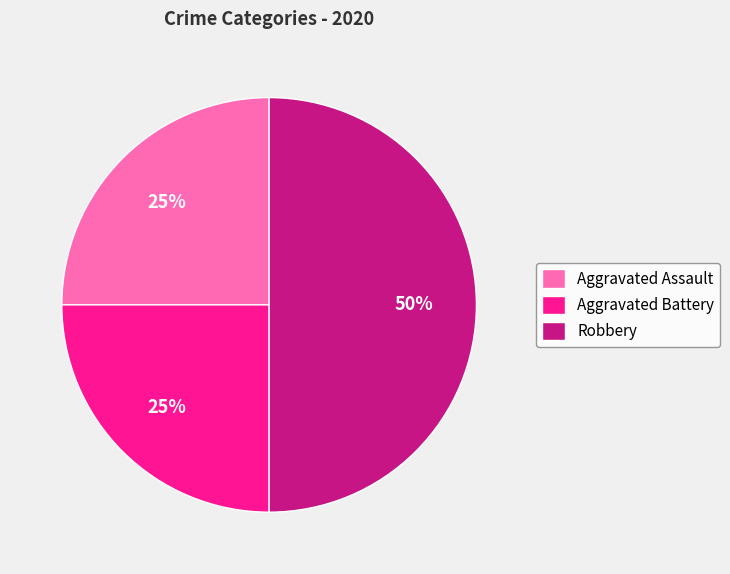

To the nearest percent, what is the difference between the Robbery and Aggravated Assault slice percentages?

25%